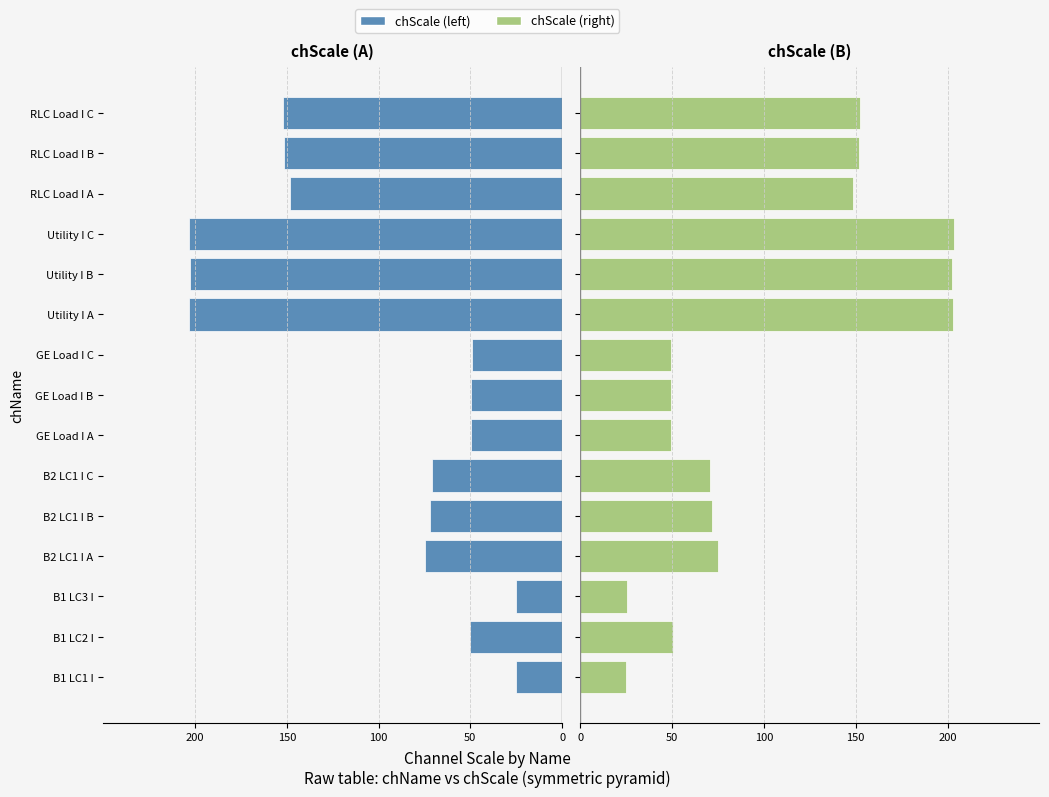

What are all the series names shown in the legend?

chScale (left), chScale (right)